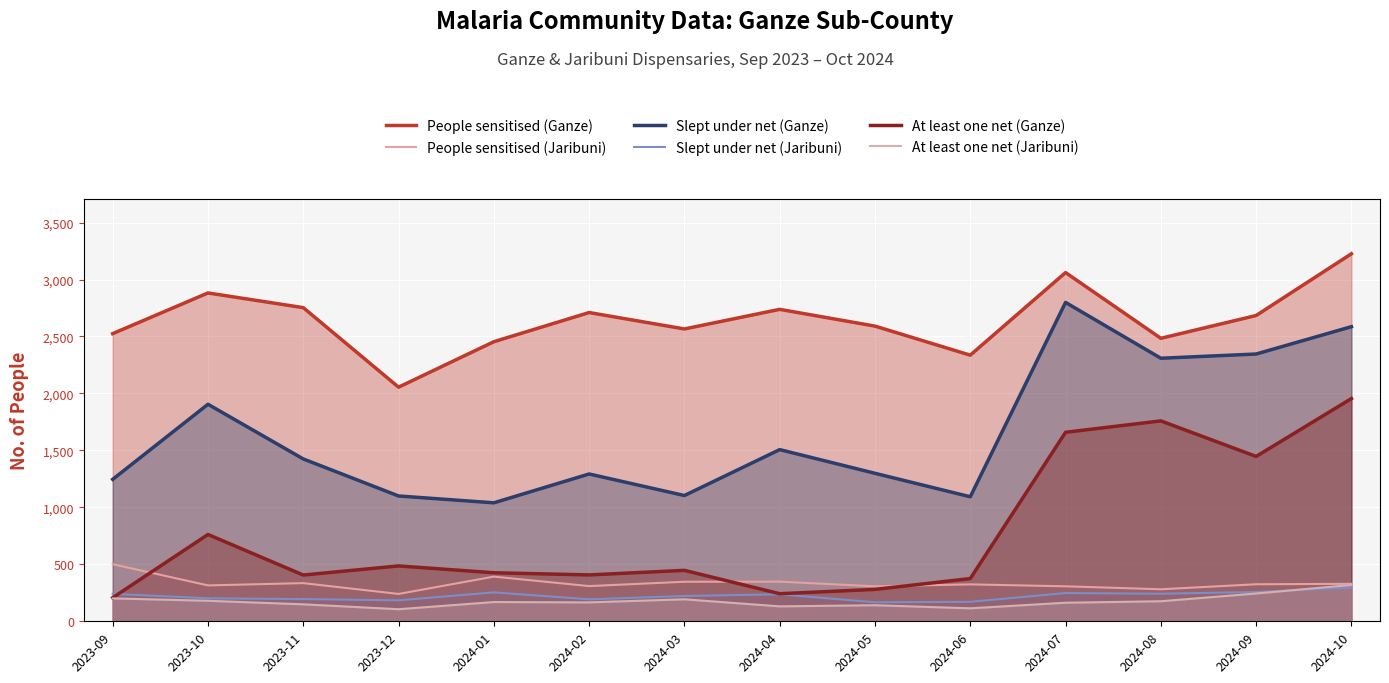

What is the difference between the Slept under net (Jaribuni) values at 2023-11 and 2024-08?

47